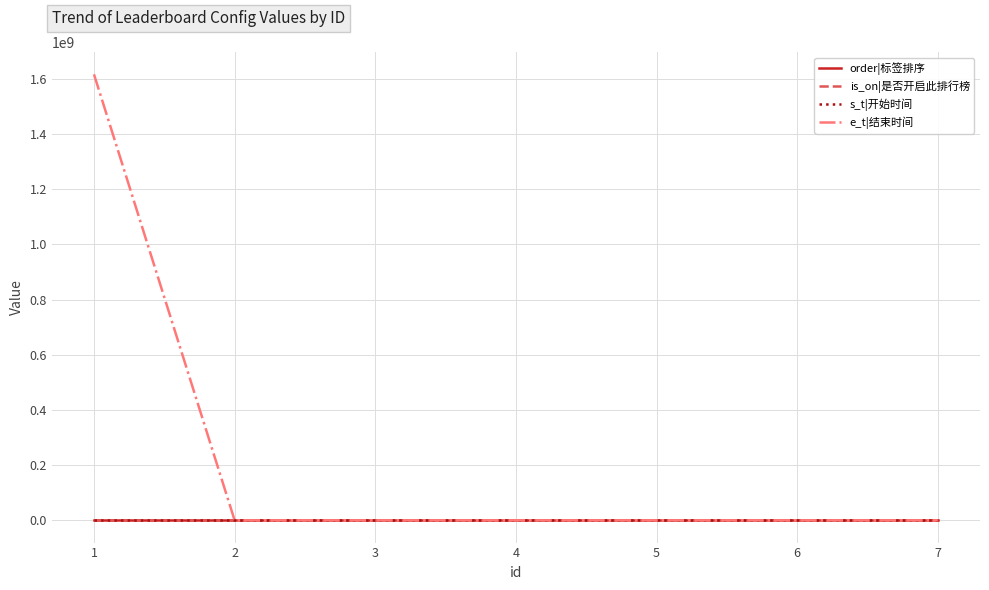

Which series has the largest range (max minus min)?

e_t|结束时间